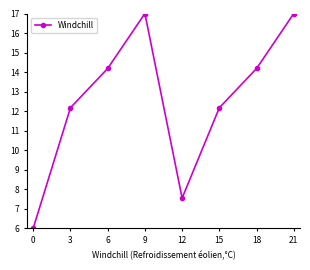

How many data points are above 14?

4